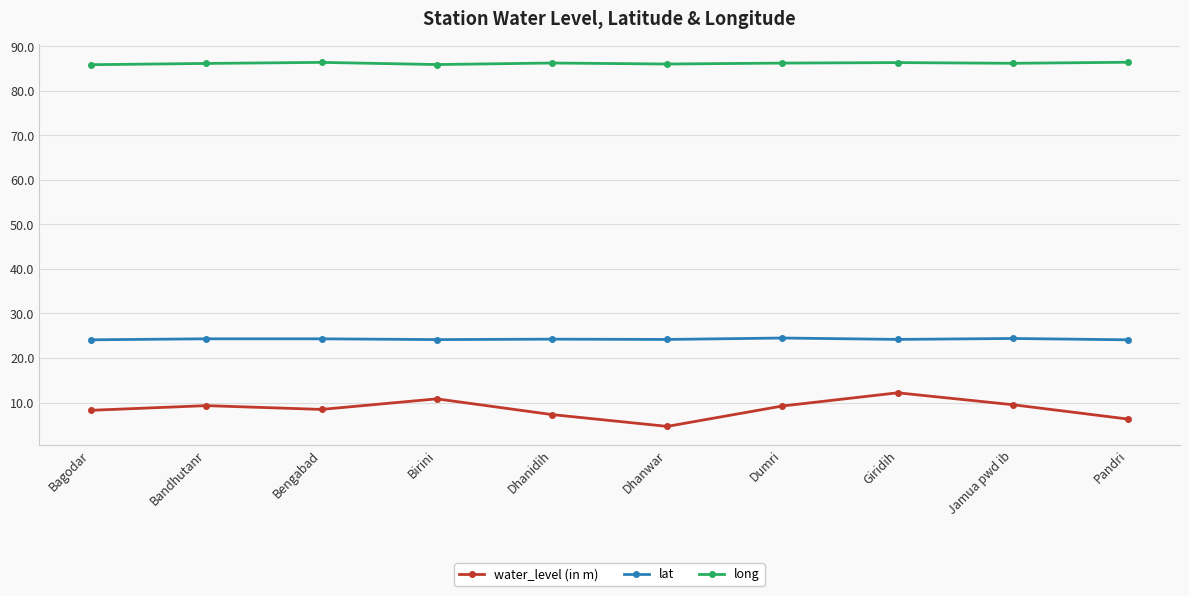

What is the spread (max minus min) of values at Dumri?

77.0